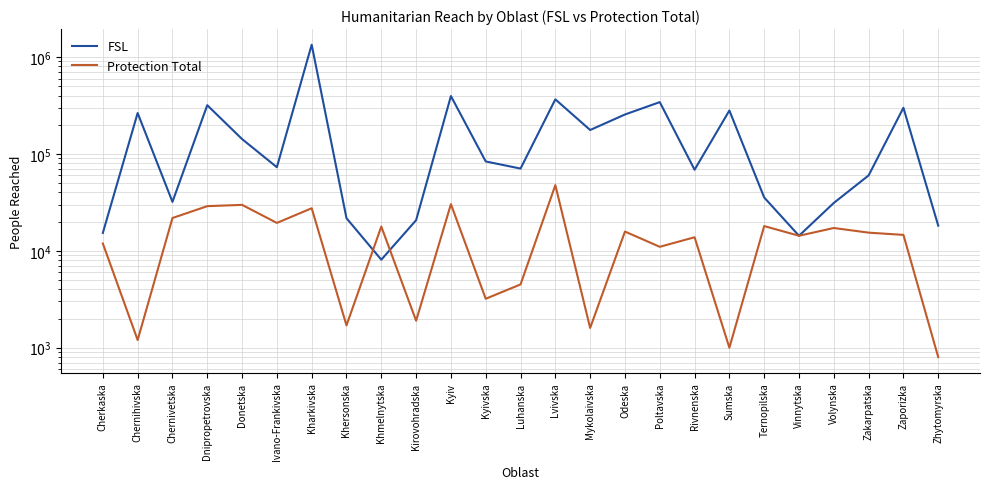

What is the minimum value for Protection Total?

800